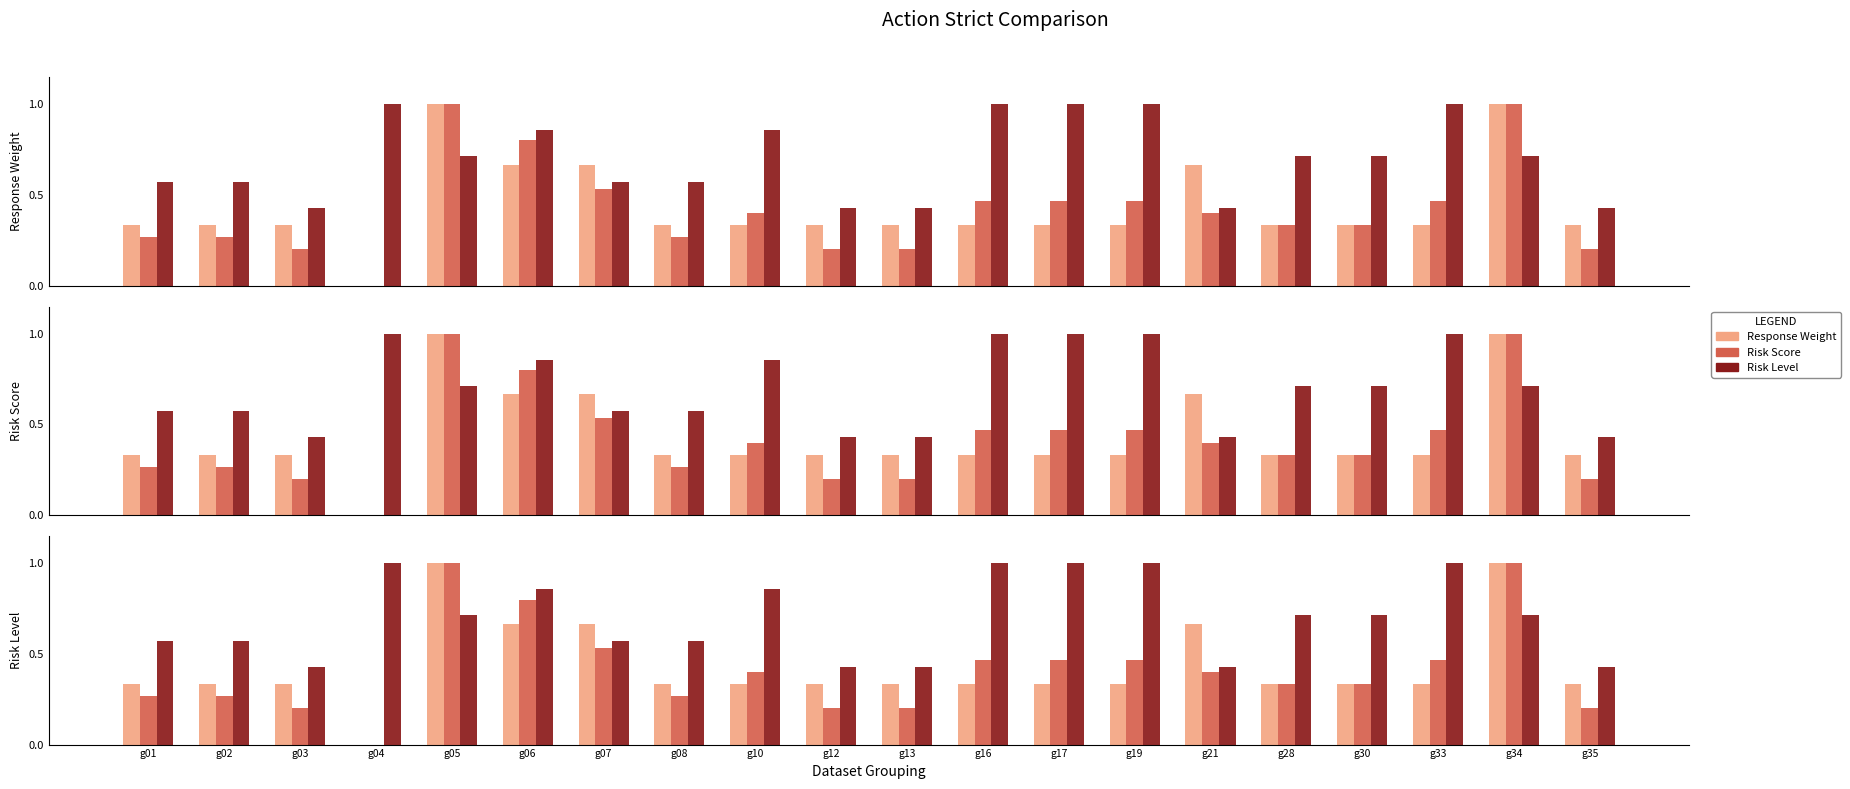

At which category is the sum across all series the highest?

g05